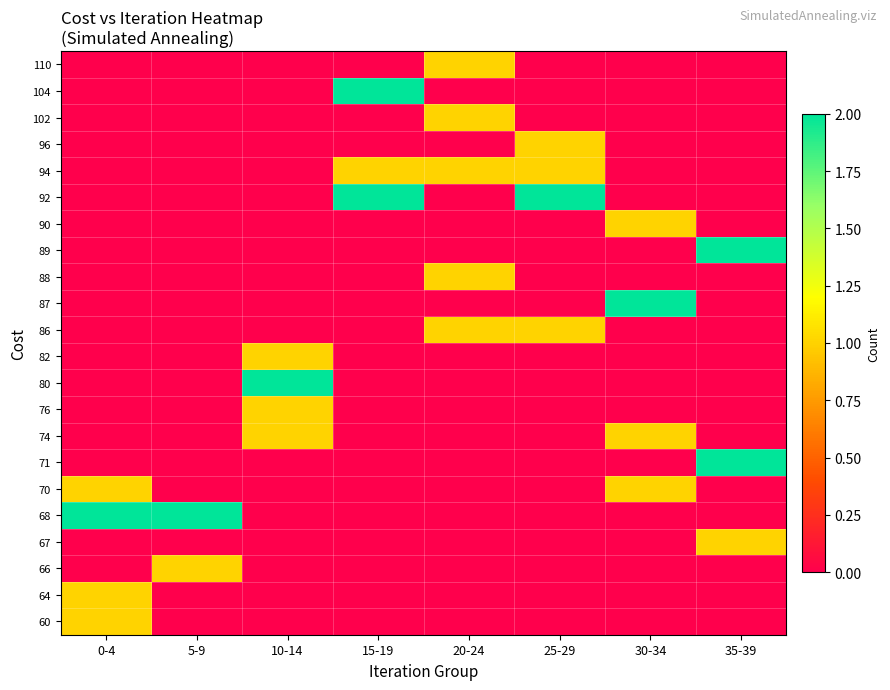

What is the maximum value shown in the chart?

2